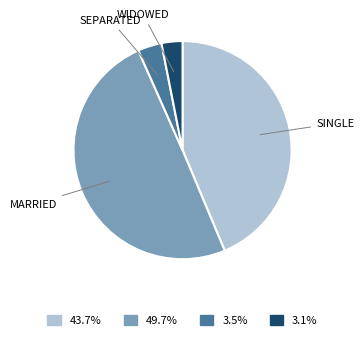

Is the sum of SINGLE and MARRIED greater than half?

Yes